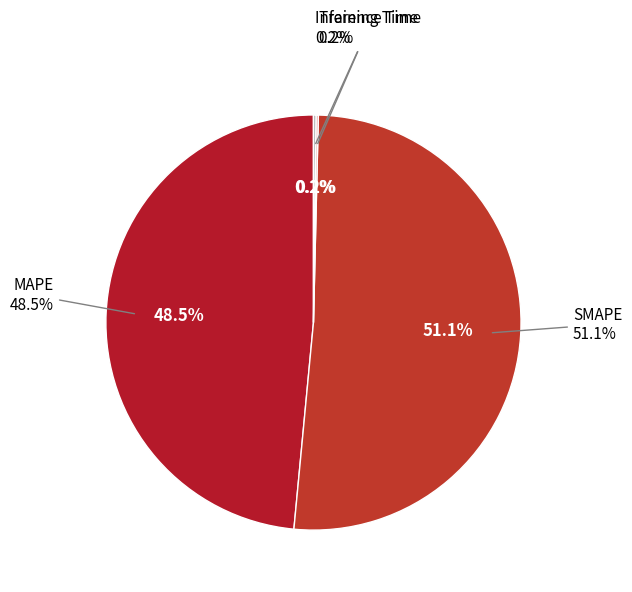

Count the number of slices in the pie.

4